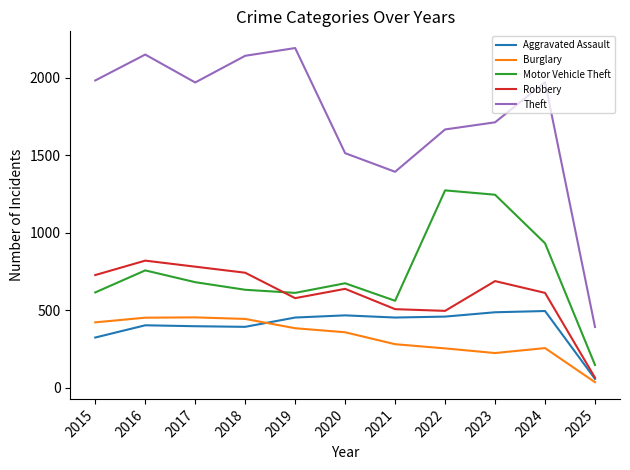

Is it true that Burglary equals 255 at 2024?

True